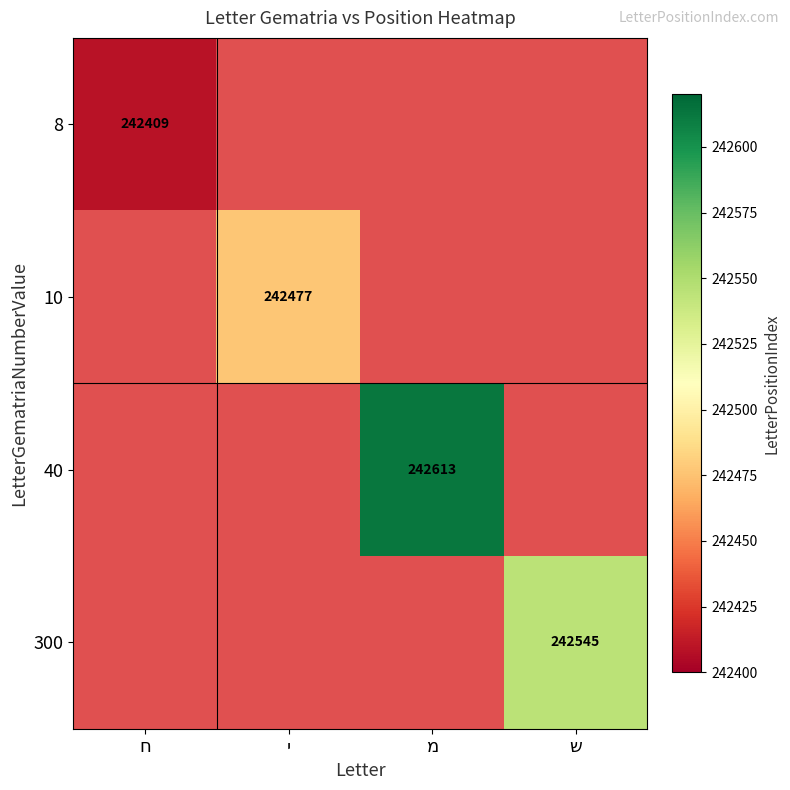

The value of 300 at ש is 390199.0. True or false?

False